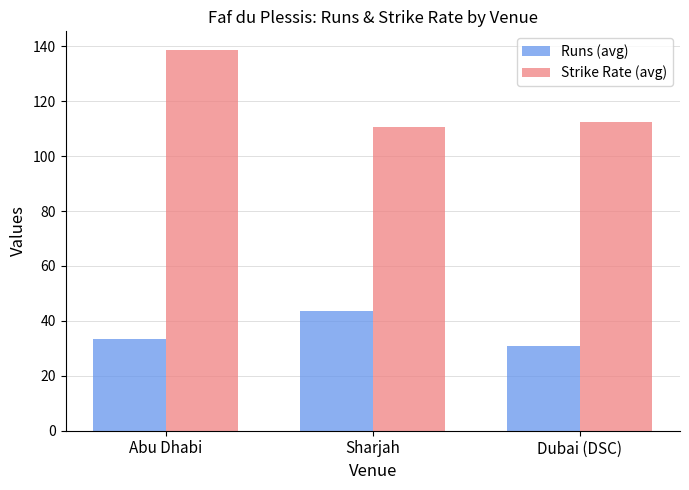

What is the sum of the Strike Rate (avg) values at Abu Dhabi and Sharjah?

249.3